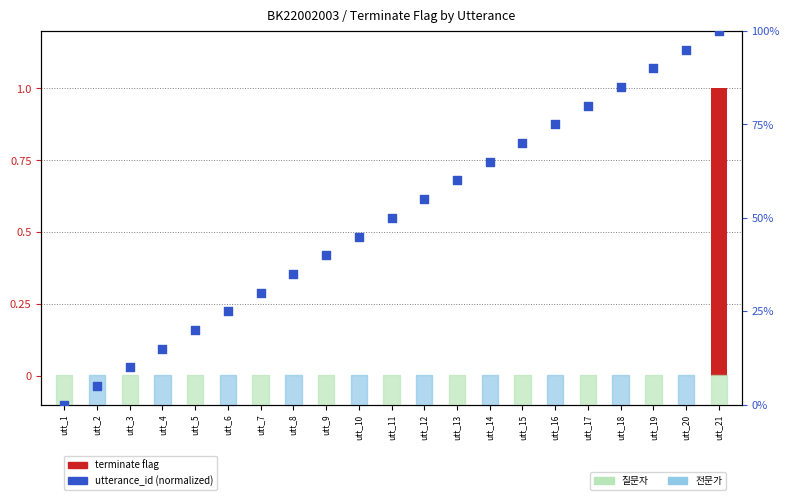

At how many categories does at least one series exceed 31?

14